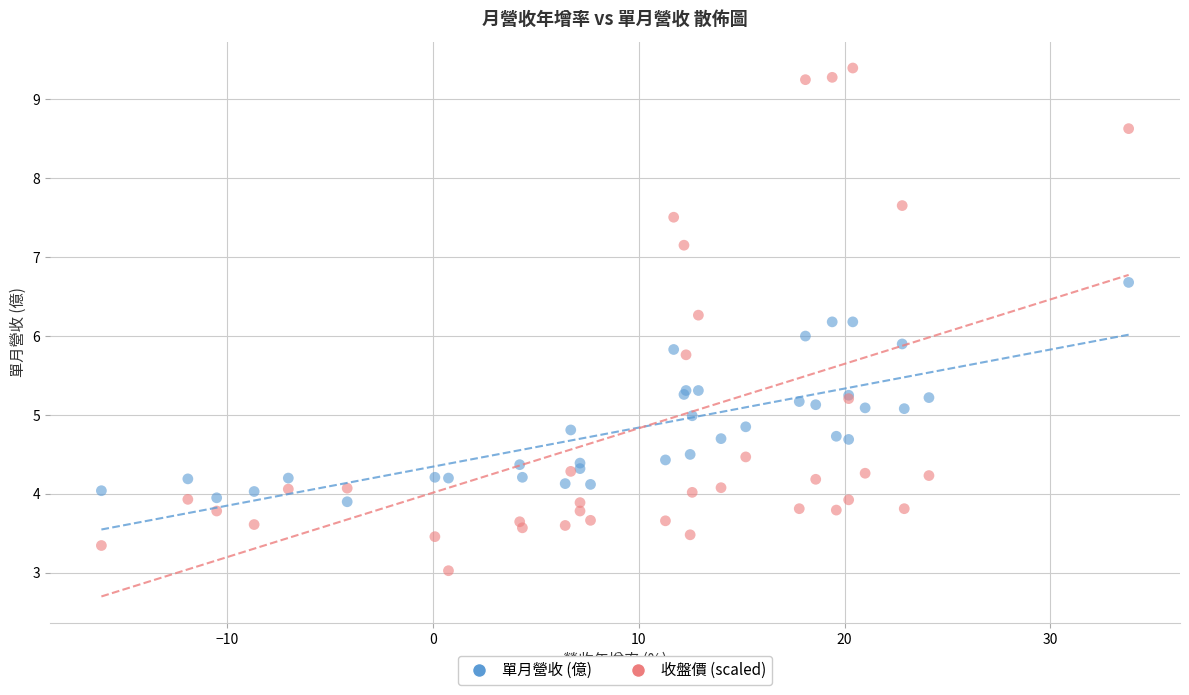

Which series reaches the minimum Y coordinate?

收盤價 (scaled)